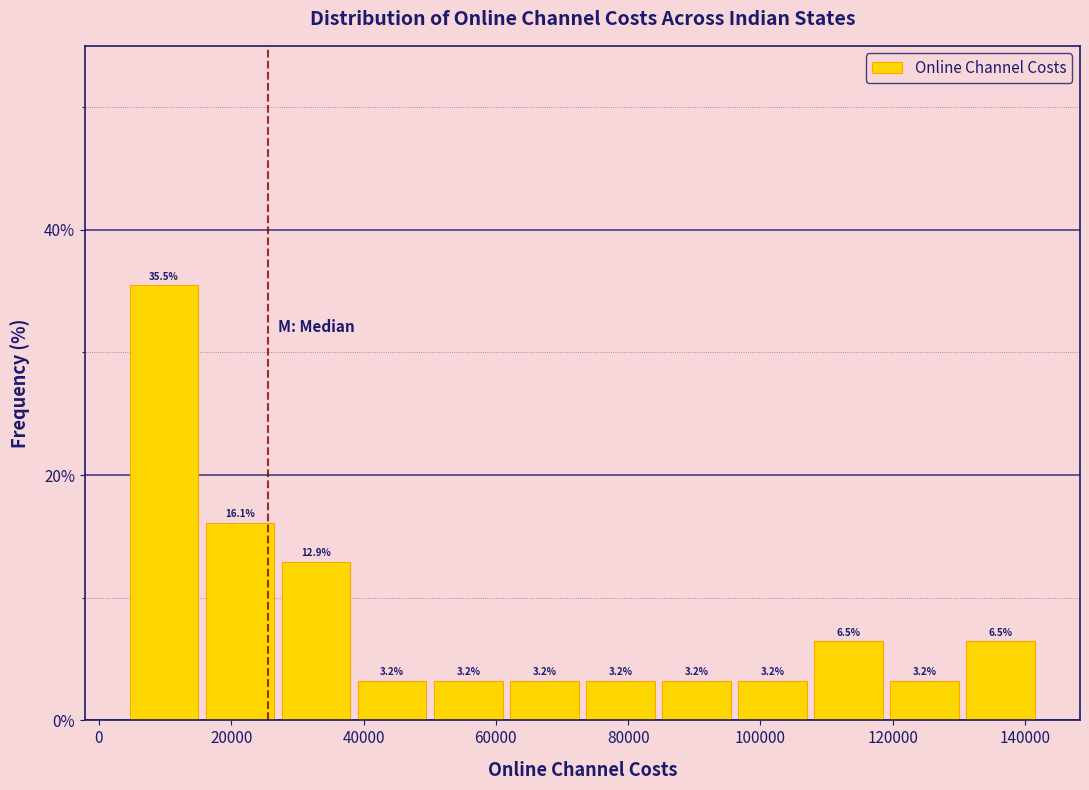

Which range on the x-axis has the tallest bar?

4000 to 16000